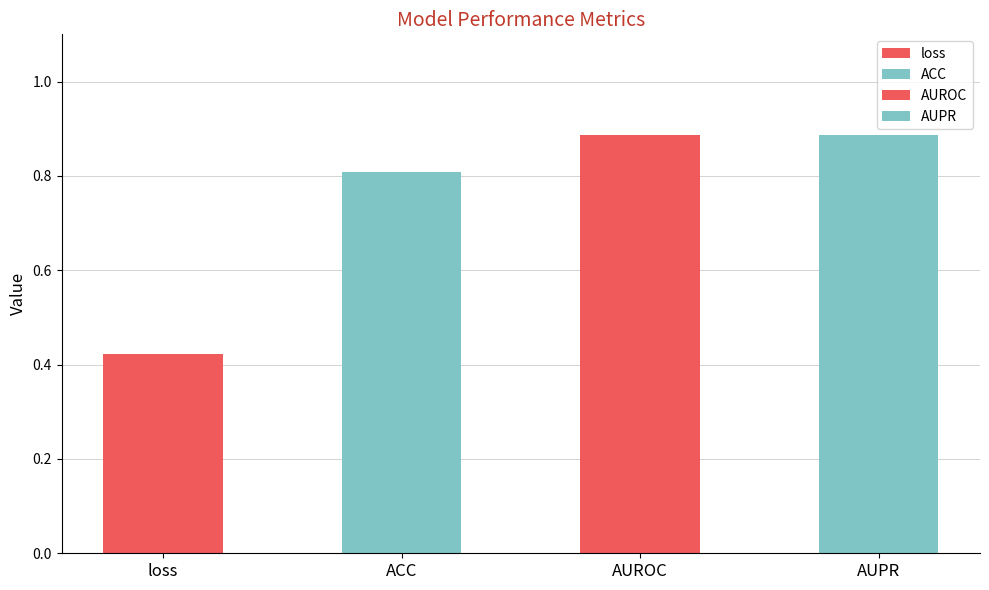

At which label is the value closest to 0?

loss